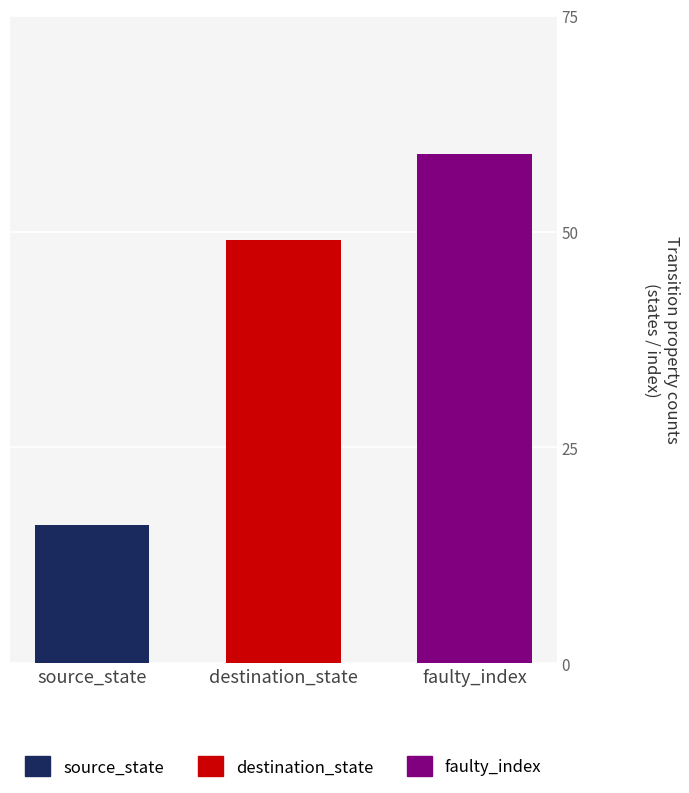

What is the approximate value of source_state at destination_state?

16